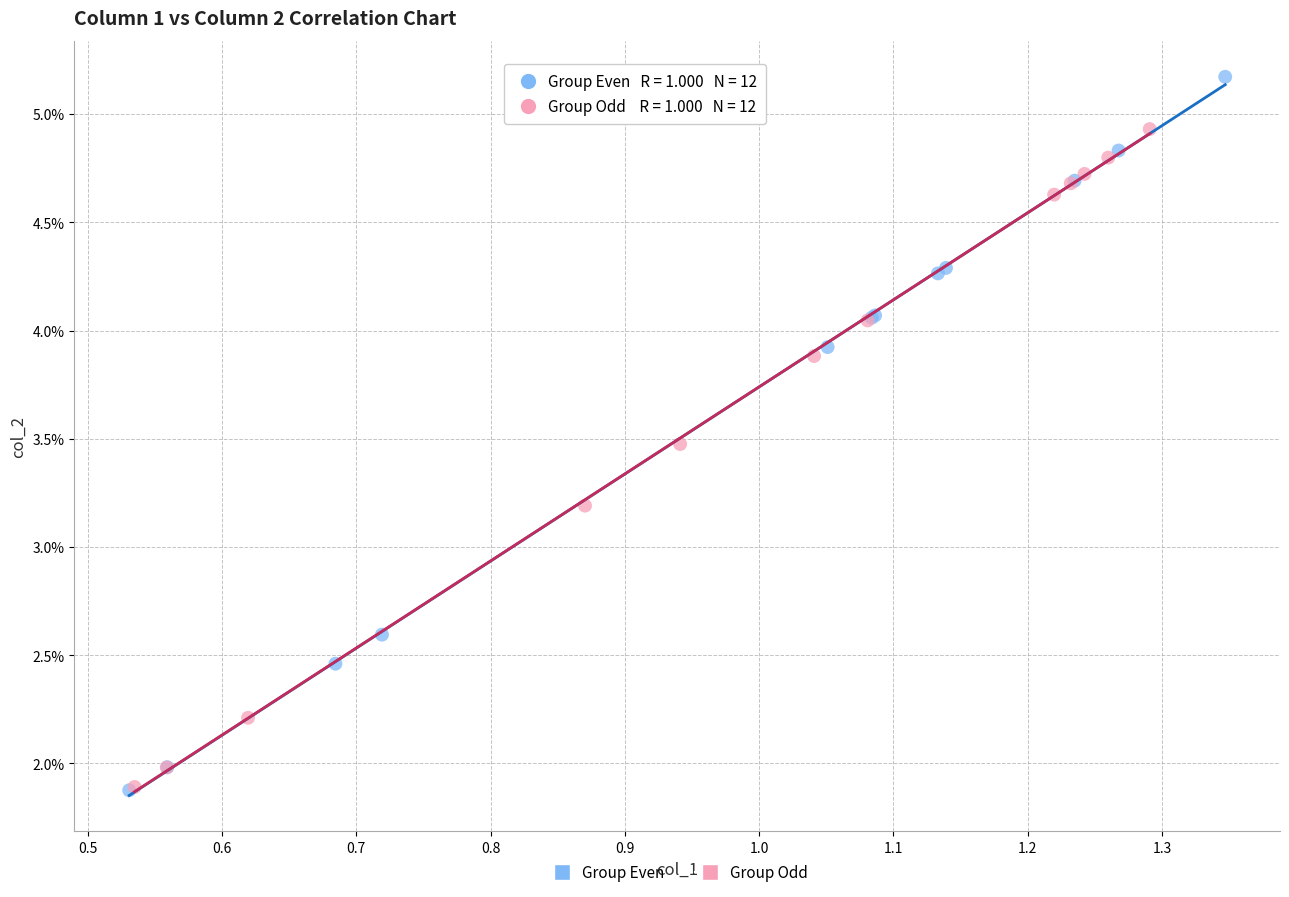

Which series contains the highest Y value?

Group Even